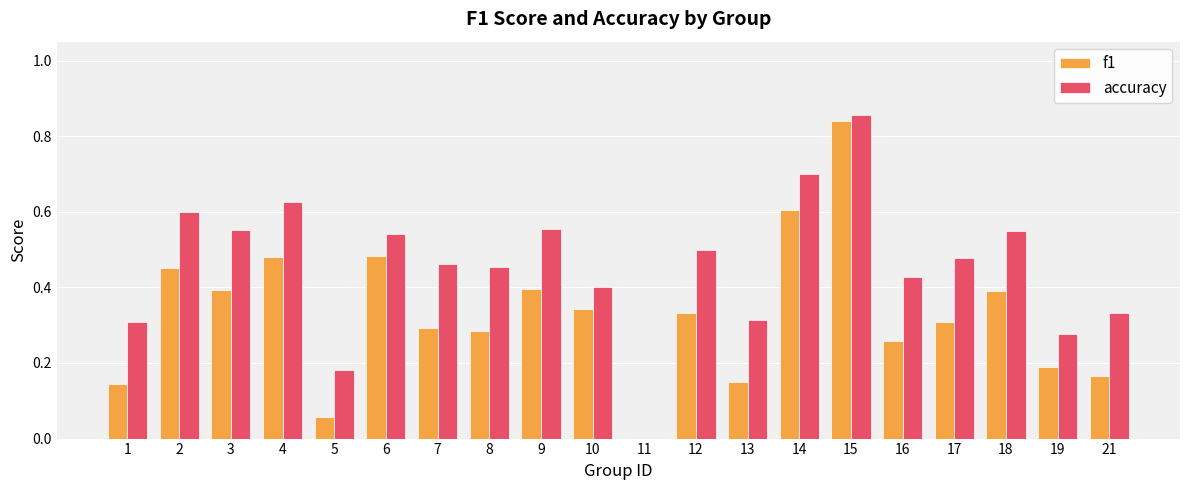

The value of f1 at 4 is 0.5. True or false?

True